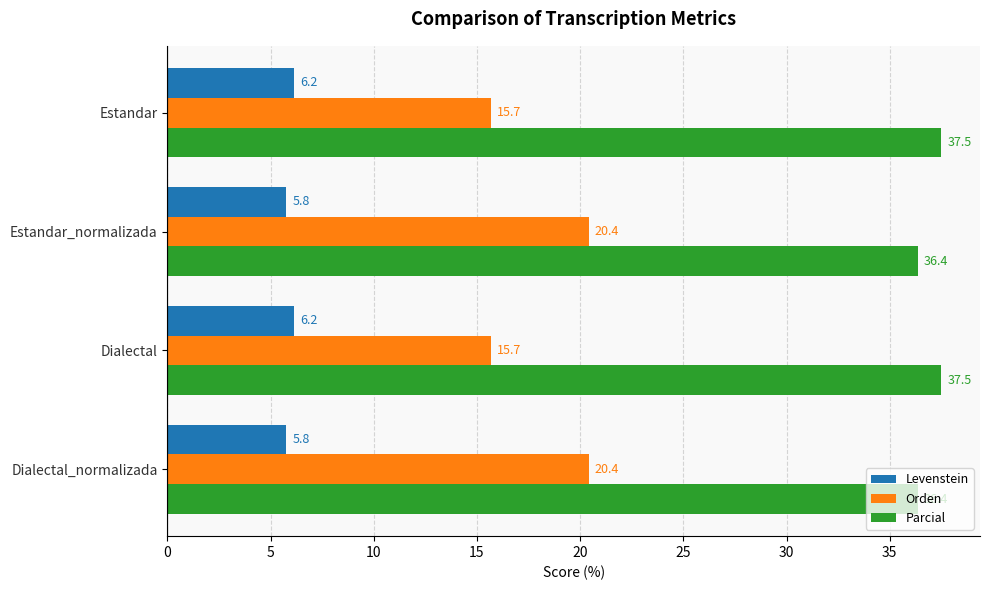

What is the average value of the Orden series?

18.0